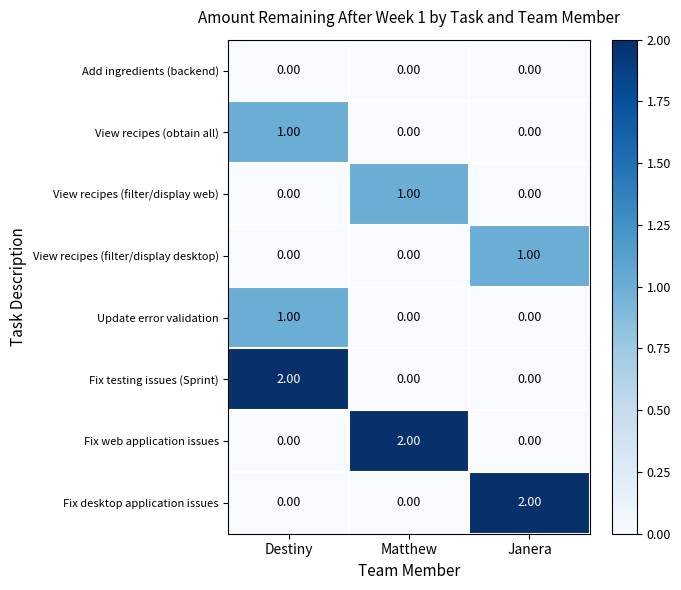

At how many categories does at least one series exceed 0?

3